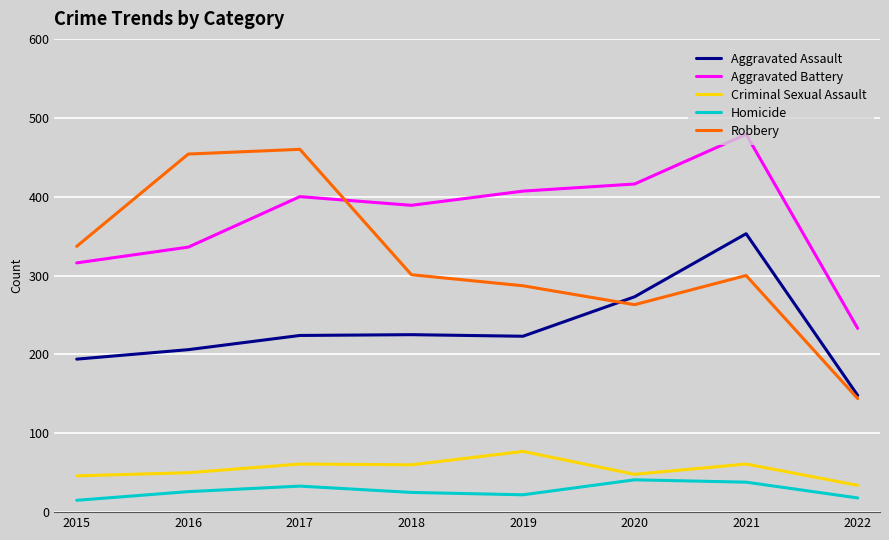

What is the total value across all series at 2017?

1178